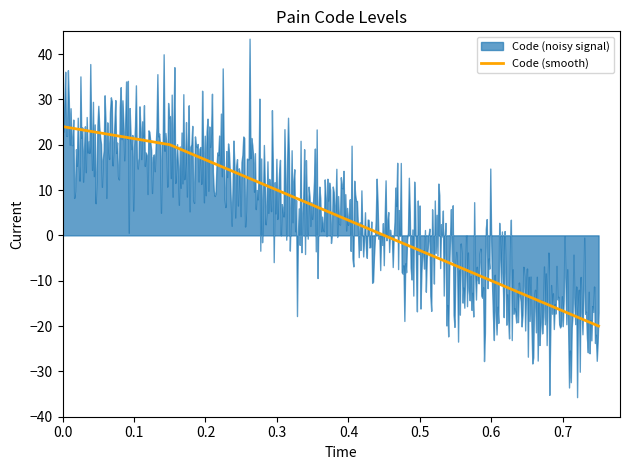

What is the highest value of the Code (smooth) series?

24